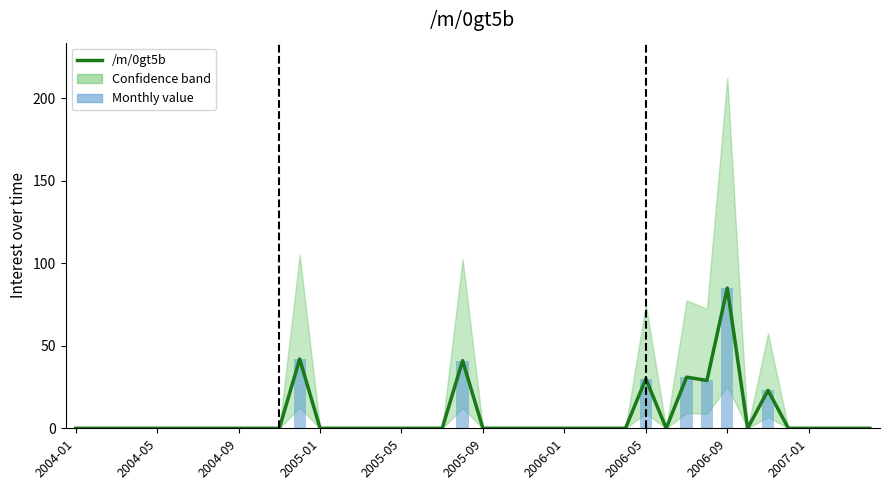

True or false: /m/0gt5b (bar) has a value of -31 at 17.

False